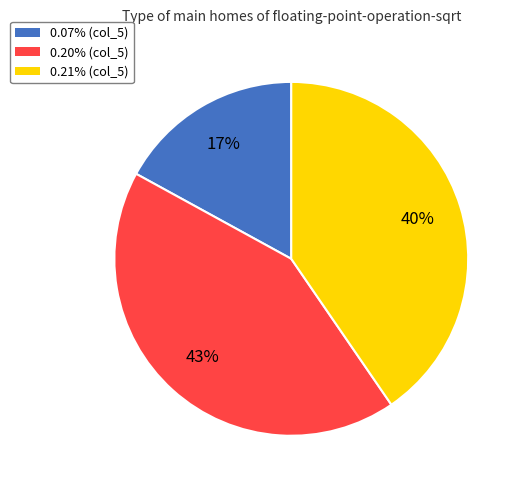

Do 0.20% and 0.07% together represent more than half of the pie?

Yes